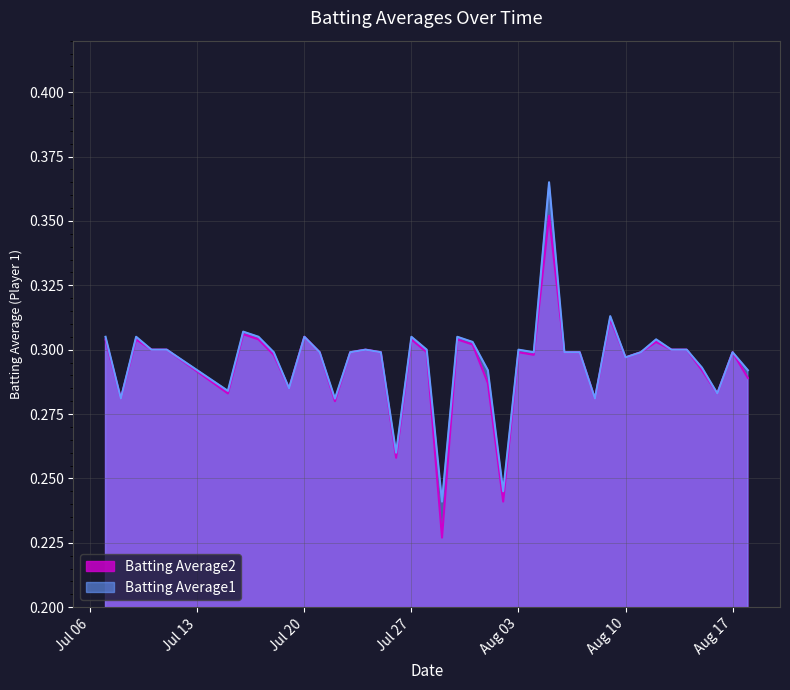

In Batting Average1, how many points are higher than both neighbors (excluding endpoints)?

11